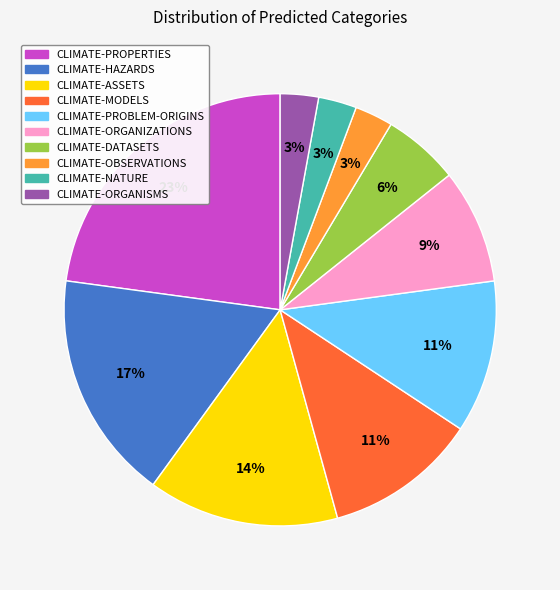

Between CLIMATE-PROBLEM-ORIGINS and CLIMATE-HAZARDS, which is larger?

CLIMATE-HAZARDS